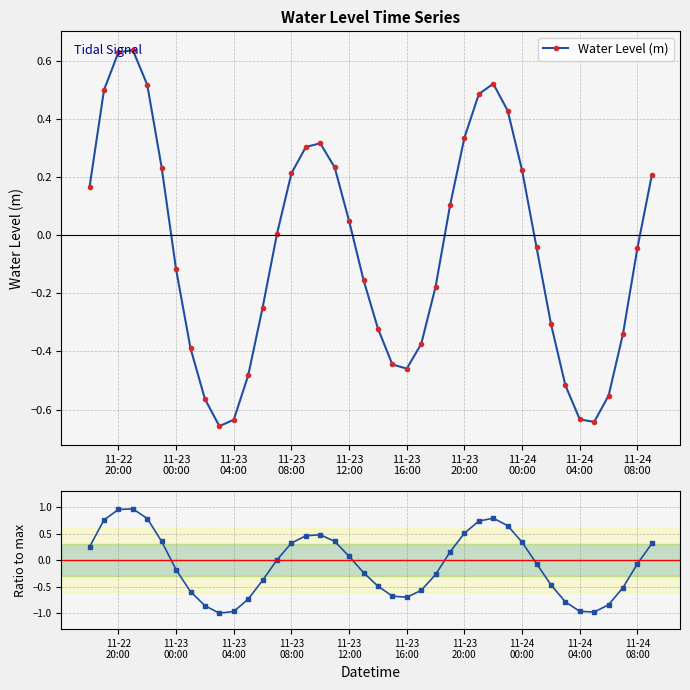

True or false: Water Level (m) has more than 0 interior local peaks.

True